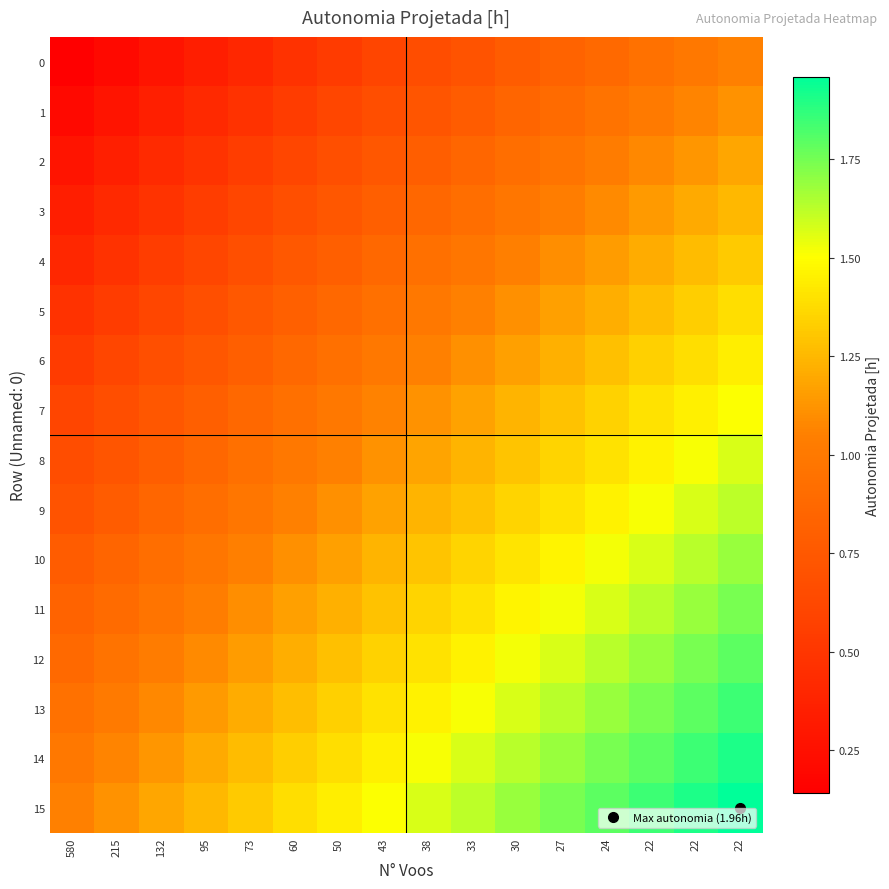

What is the total value across all series at 22?

22.6